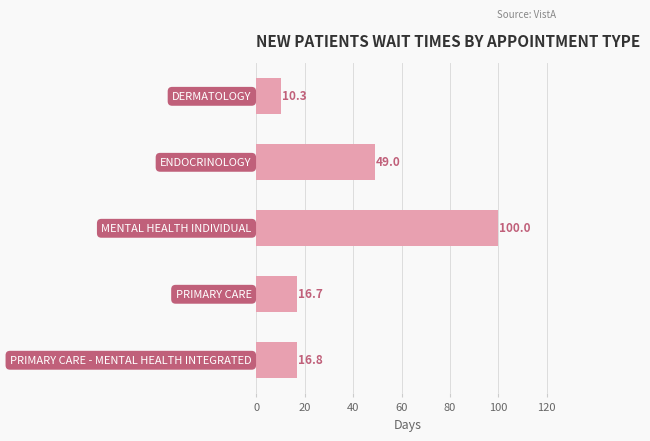

What is the difference between the maximum and second lowest values?

83.3